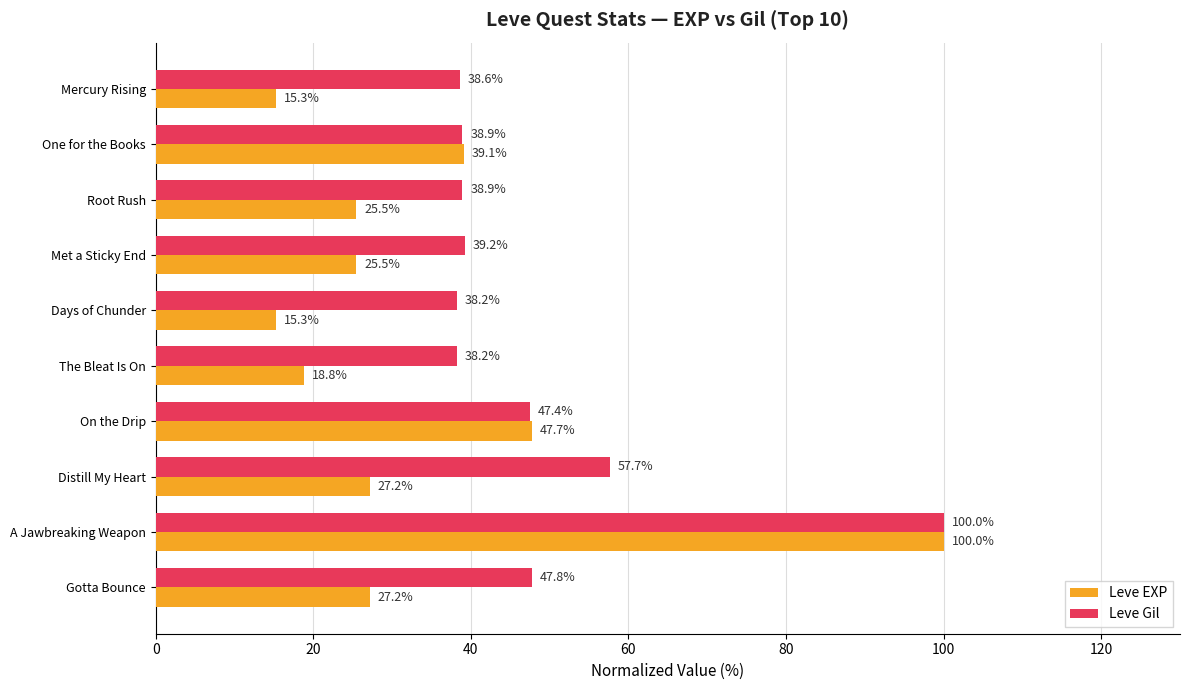

Which series has the largest total across all categories?

Leve Gil